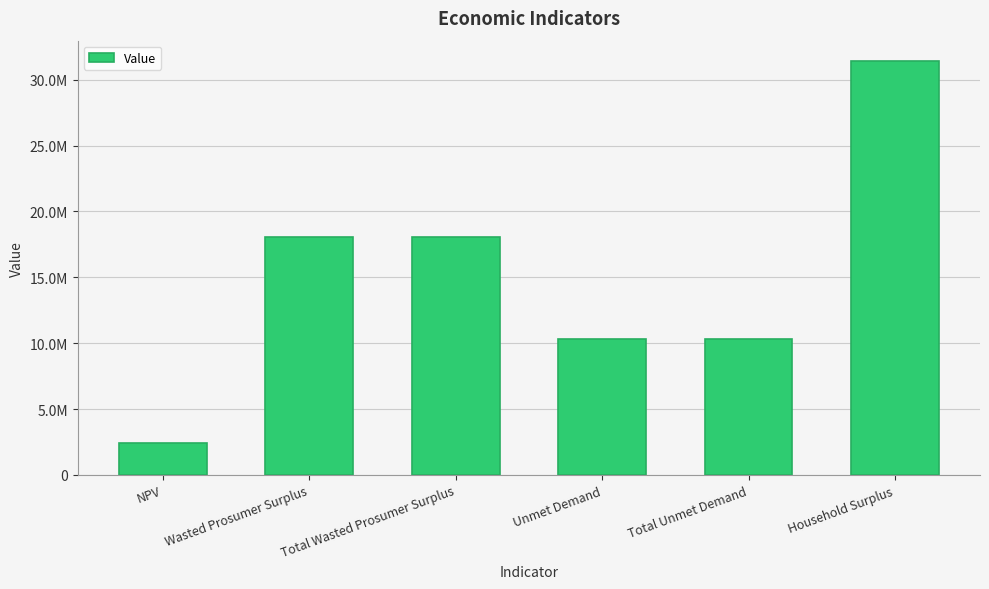

Are the bars horizontal?

No